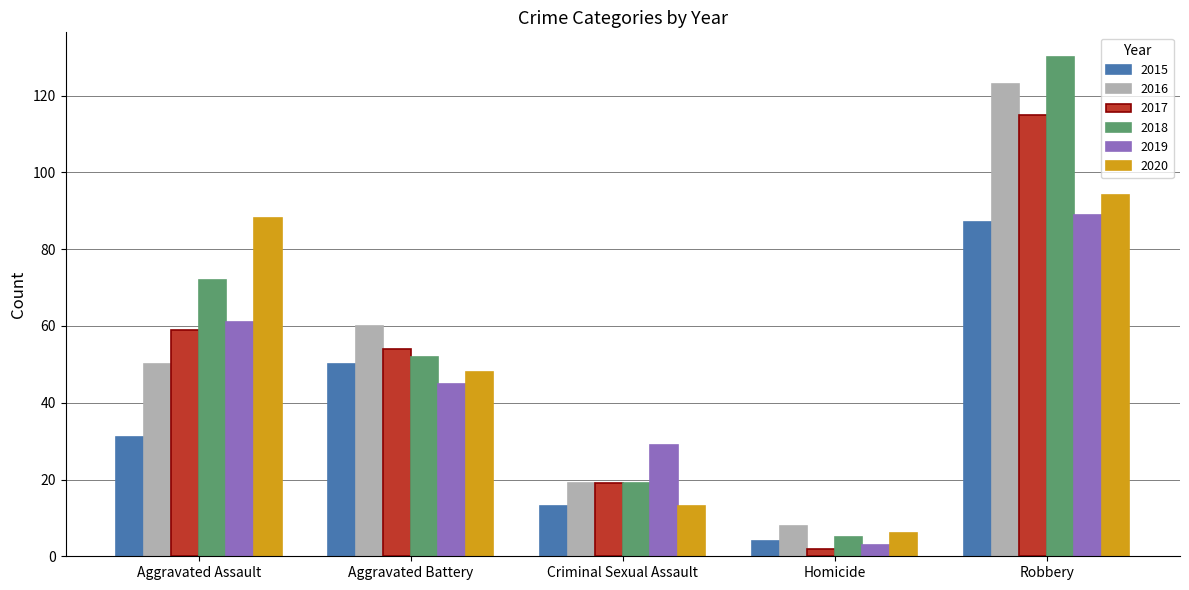

What is the difference between the 2019 values at Aggravated Assault and Criminal Sexual Assault?

32